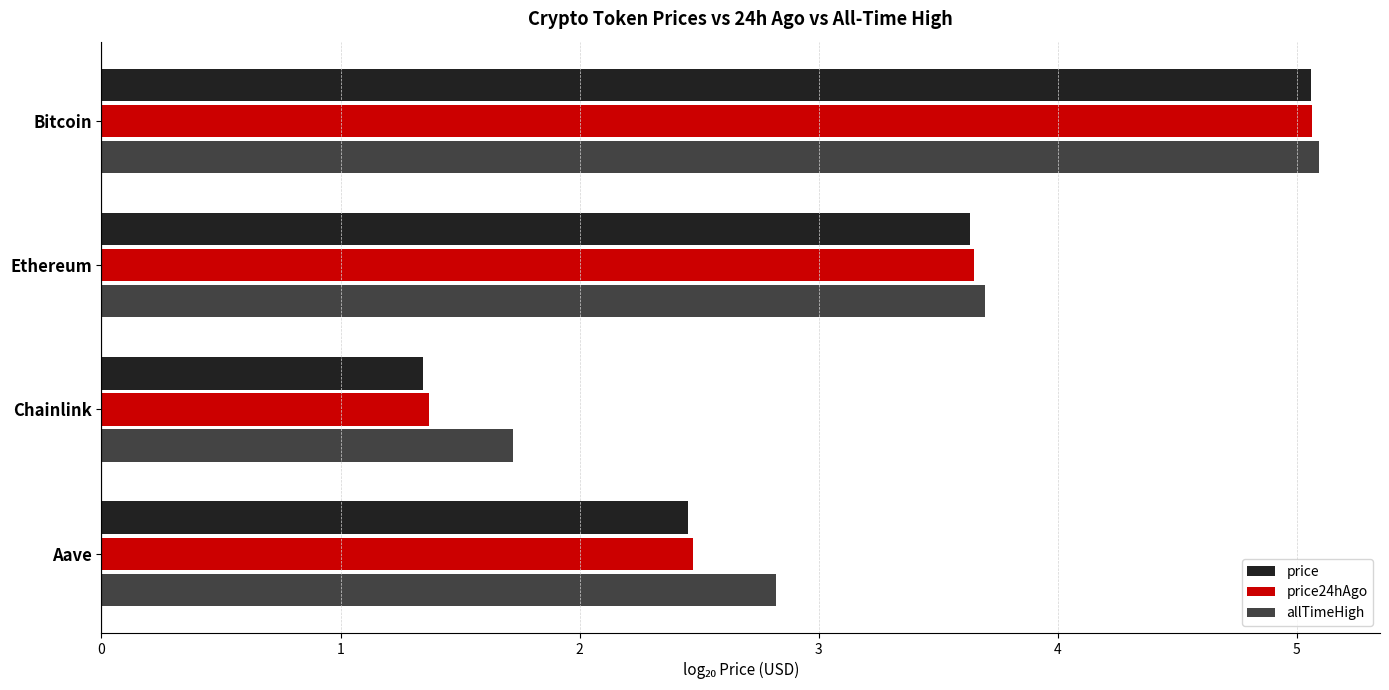

At which label does allTimeHigh reach its minimum?

Chainlink